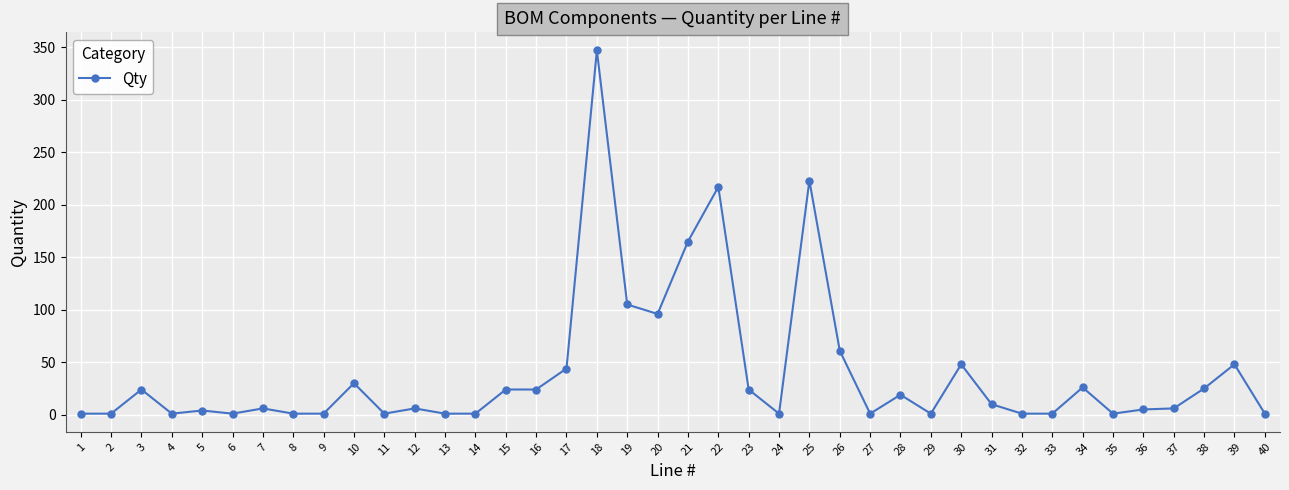

The chart shows a value of 105 at 19. True or false?

True